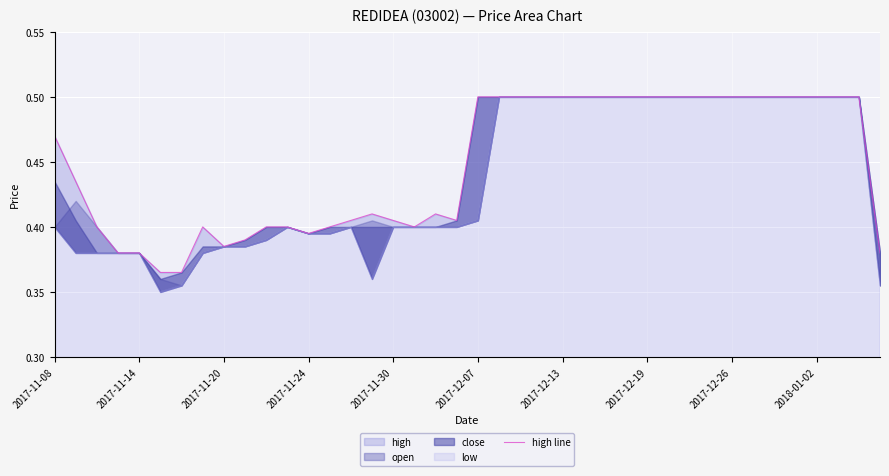

What is the average value?

0.4